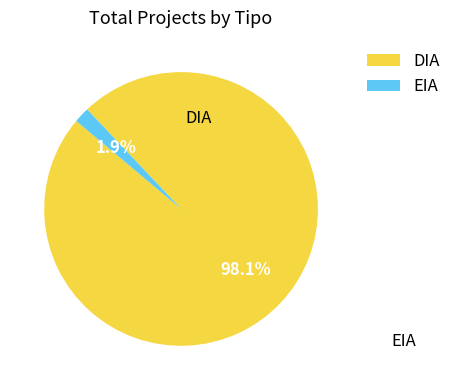

How many segments does this pie chart have?

2